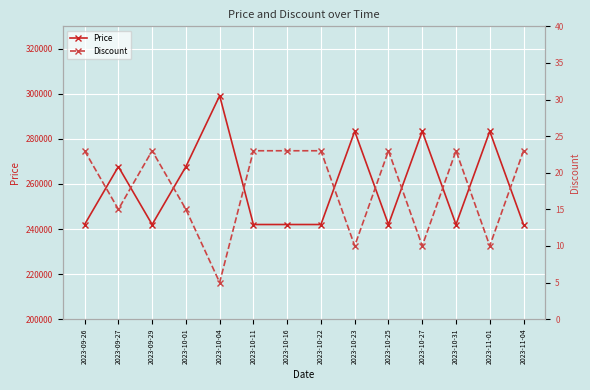

At which category does Price reach its first local valley?

2023-09-29